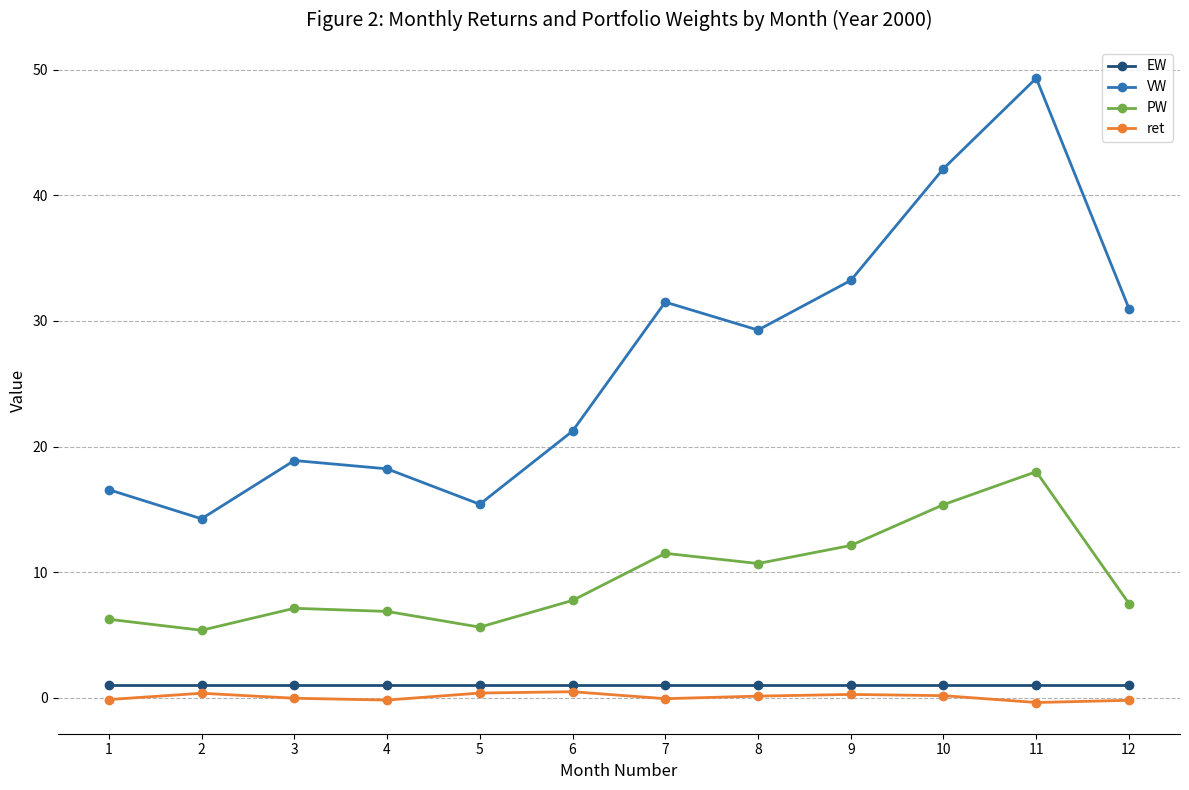

Is the value of ret at 6 greater than the value of EW at 5?

No